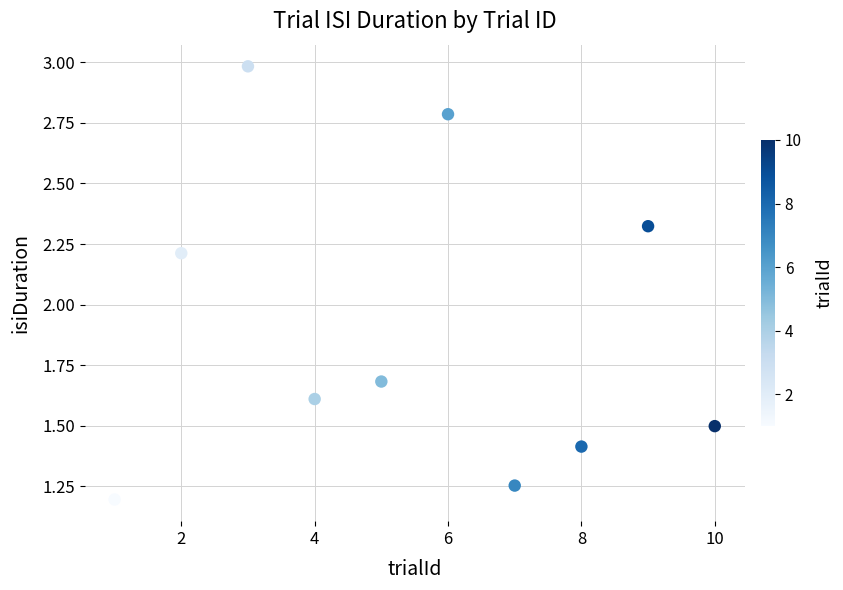

What is the average X value?

5.5